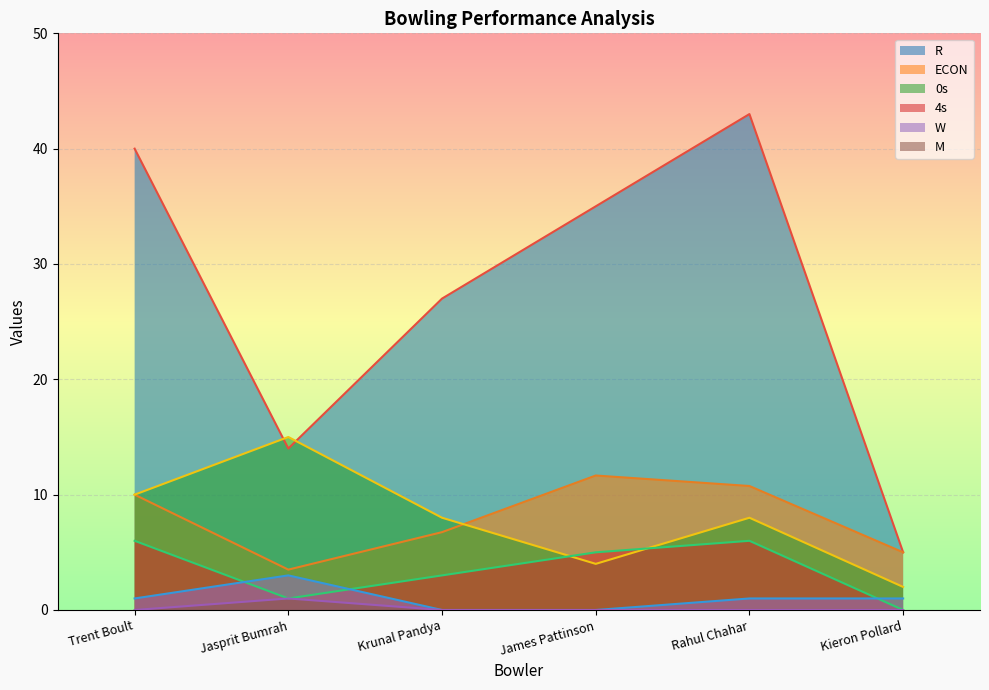

True or false: M has a value of 0.5 at Rahul Chahar.

False